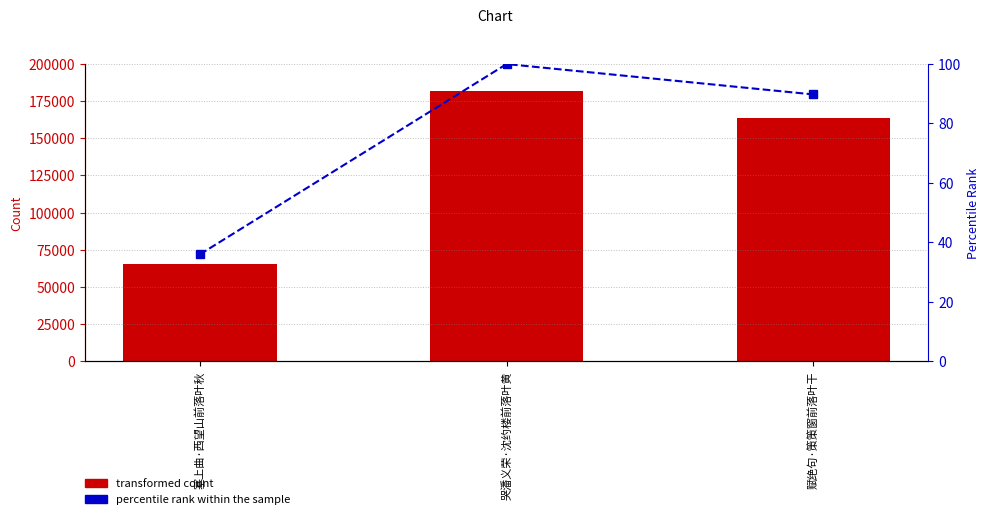

Reading right to left, extract all data points from this chart.

transformed count: 赋绝句·策策窗前落叶干=163489.0	哭潘义荣·沈约楼前落叶黄=182119.0	塞上曲·西望山前落叶秋=65461.0
percentile rank within the sample: 赋绝句·策策窗前落叶干=89.8	哭潘义荣·沈约楼前落叶黄=100.0	塞上曲·西望山前落叶秋=35.9